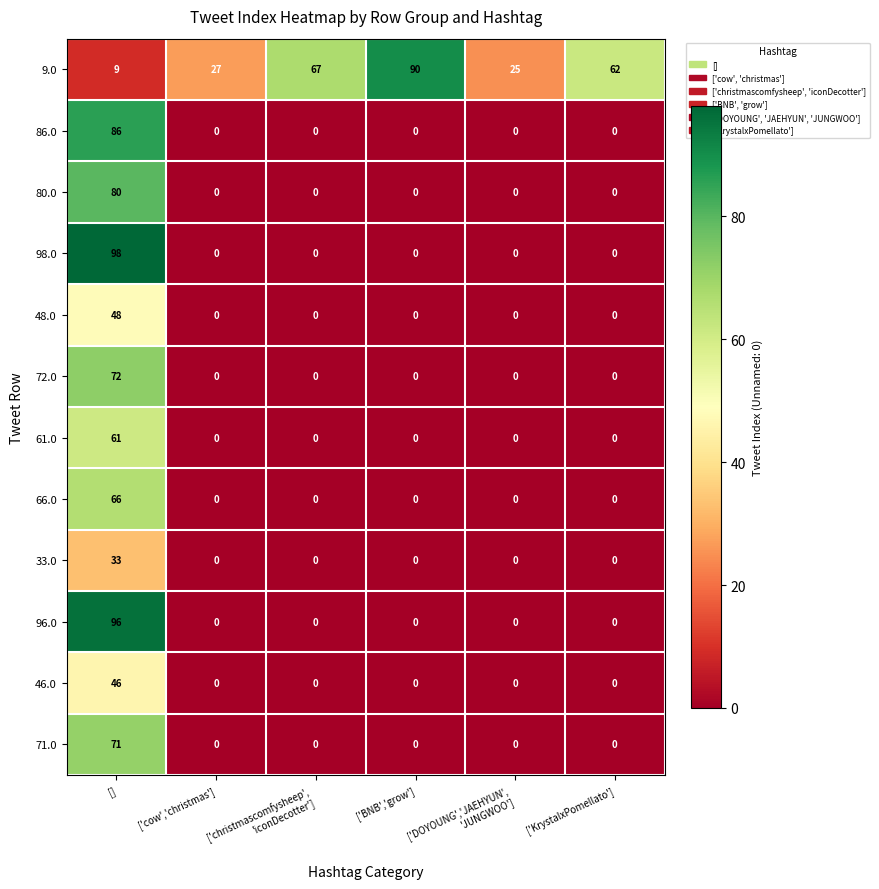

Which series has the largest total across all categories?

9.0